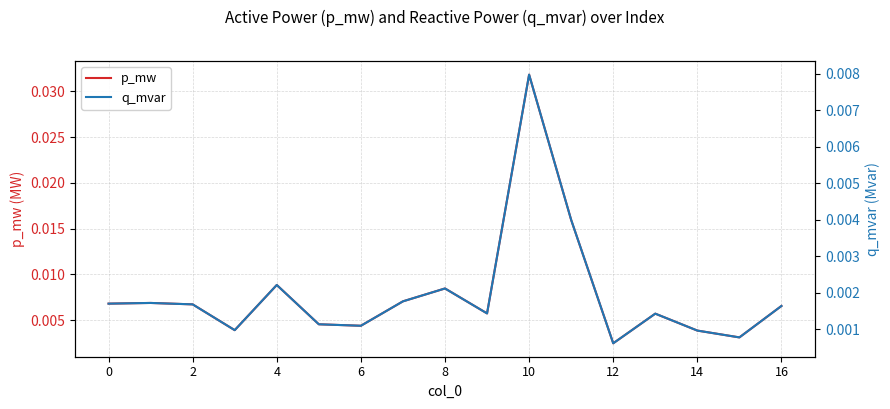

True or false: p_mw and q_mvar intersect in this chart.

False